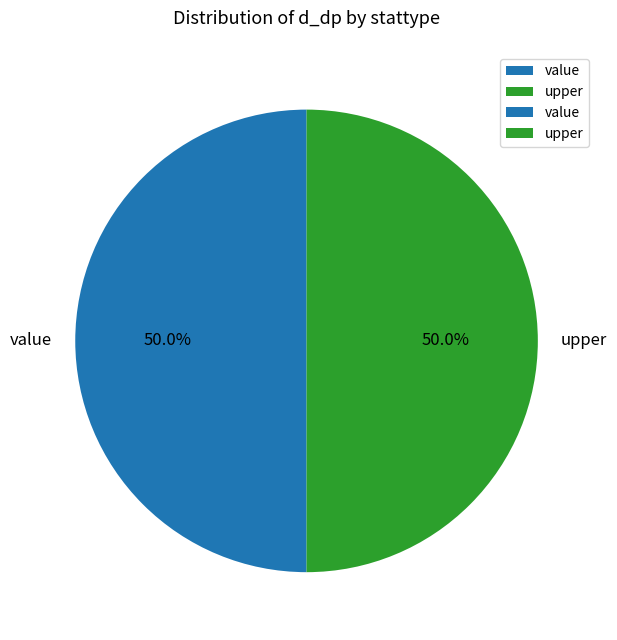

What percentage is NOT represented by upper?

50.0%